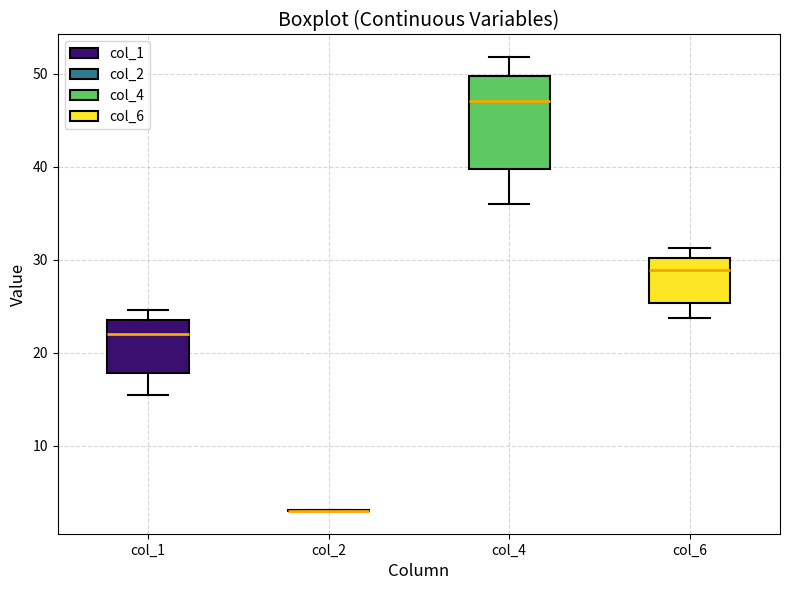

Reading left to right, transcribe this box plot: for each box, give where its median line is, the range the box spans, and where its two whiskers end, as read against the y-axis. The values are not printed on the chart, so give them approximately, as read against the axis.

col_1: median 22, box 18 to 24, whiskers 15 to 25
col_2: box collapsed to a line at 3, whiskers 3 to 3
col_4: median 47, box 40 to 50, whiskers 36 to 52
col_6: median 29, box 25 to 30, whiskers 24 to 31